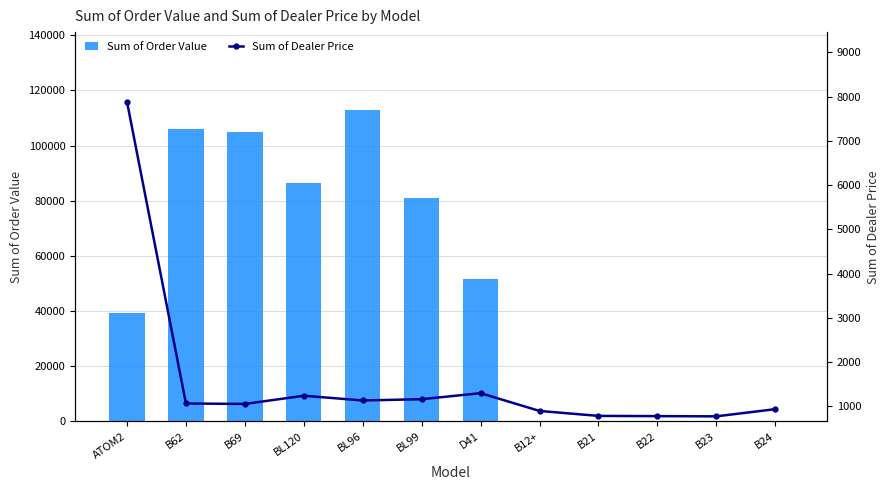

What is the total value across all series at B62?

107117.6